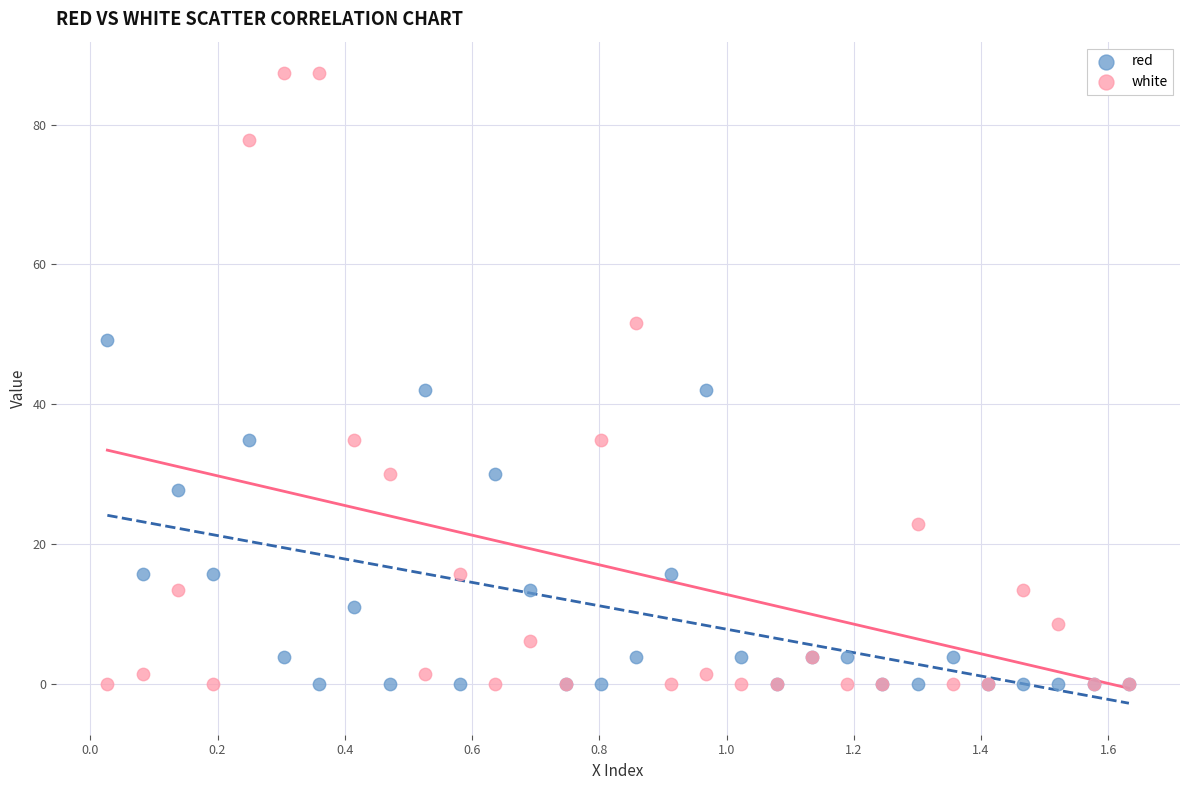

Which series has the widest spread of Y values?

white